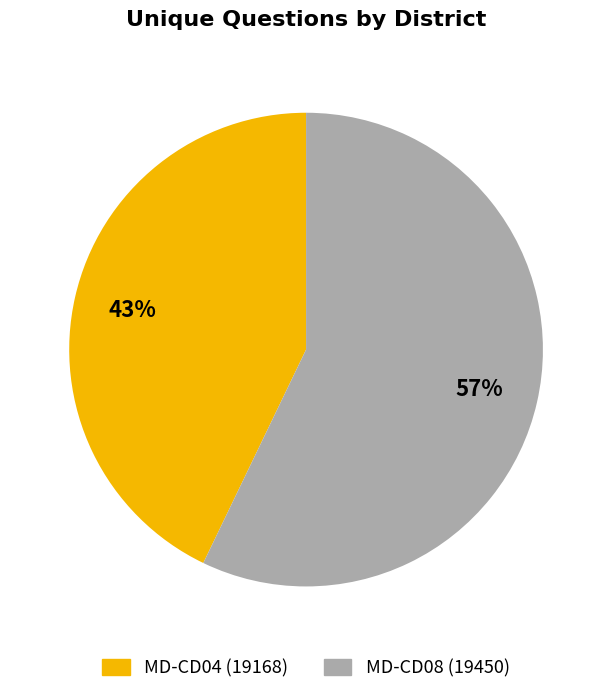

Rank the categories by value from lowest to highest.

MD-CD04 (19168), MD-CD08 (19450)